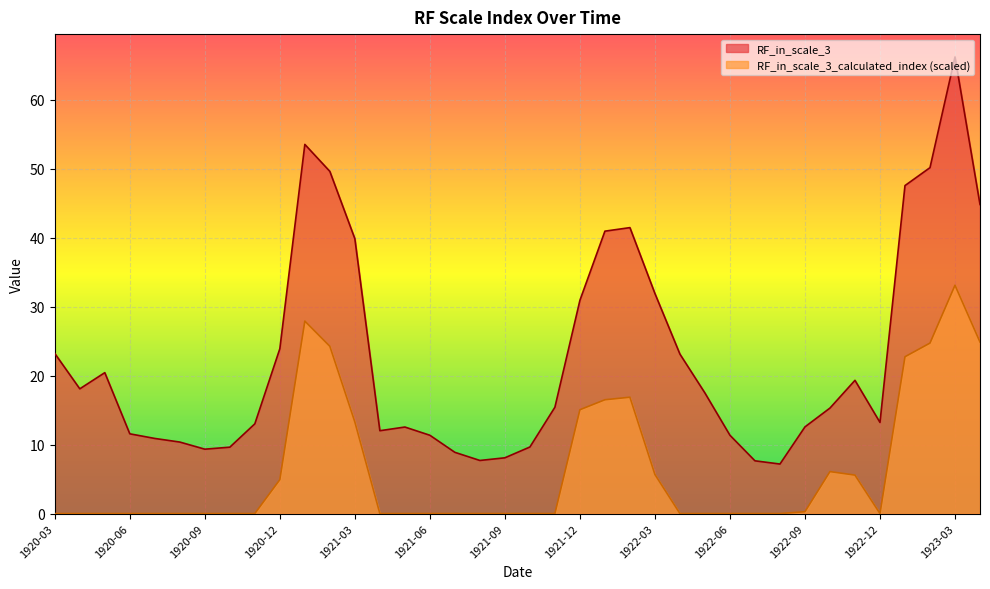

Rank the series at 1923-01 from lowest to highest value.

RF_in_scale_3_calculated_index, RF_in_scale_3